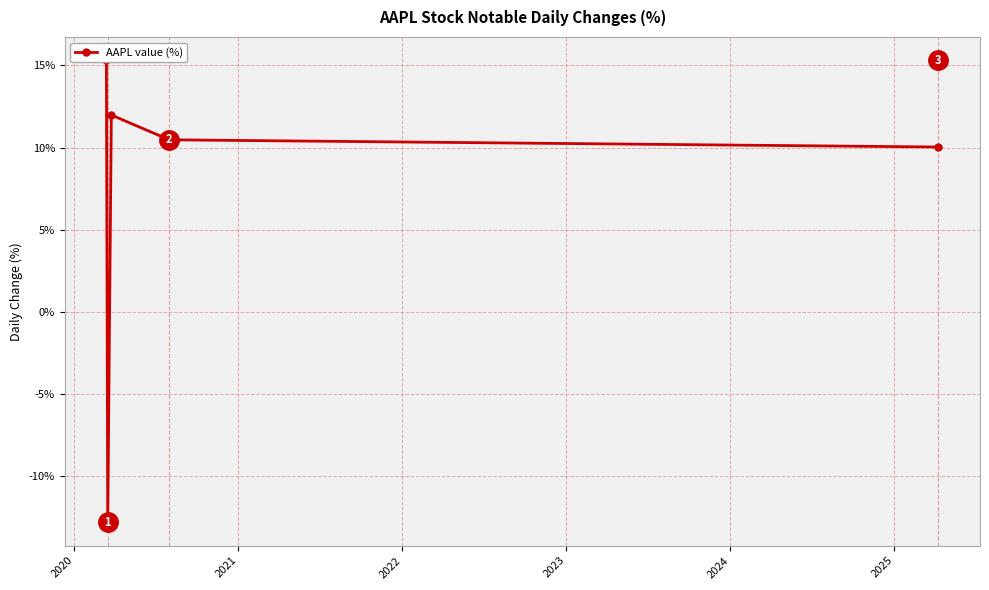

How many series are shown in this chart?

1